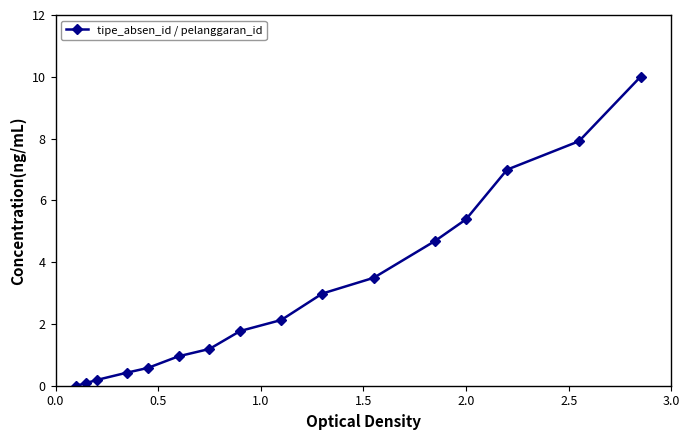

What is the sum of all values?

48.8